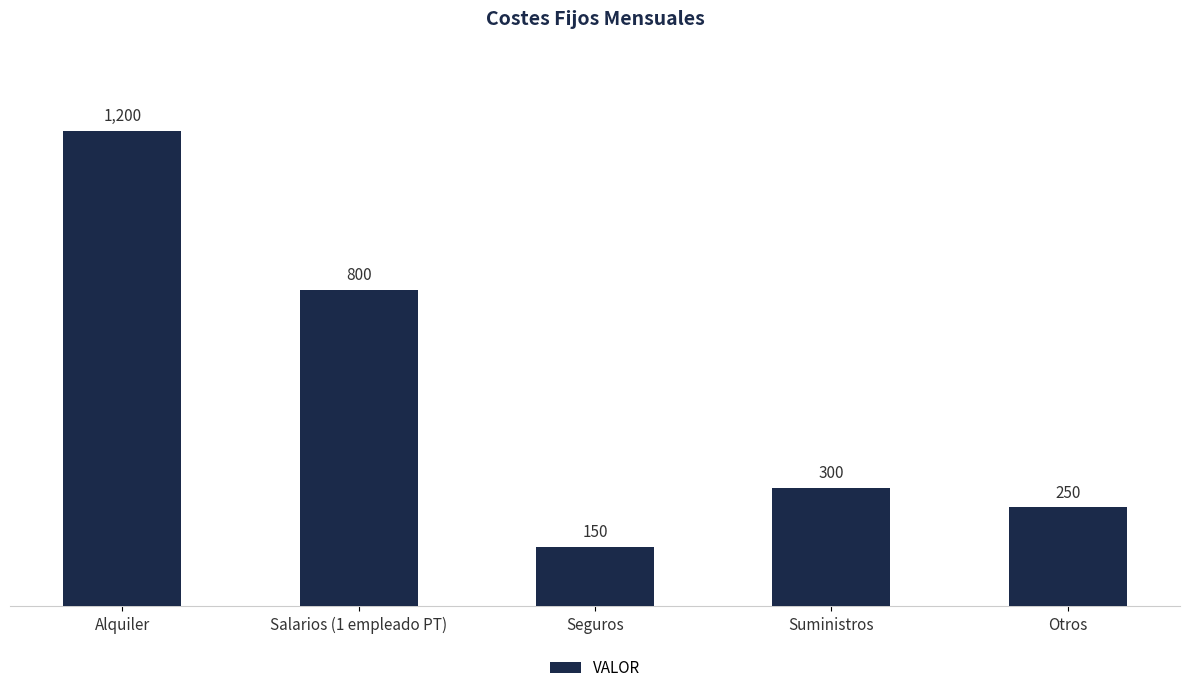

What is the label of the 2nd bar from the right?

Suministros